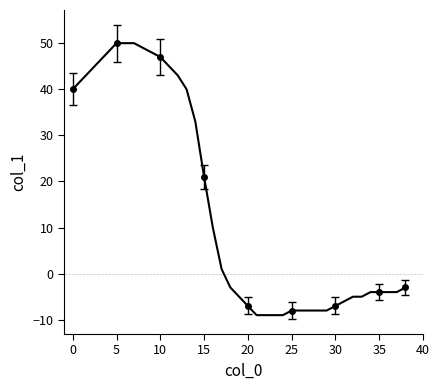

What is the minimum value shown in the chart?

-9